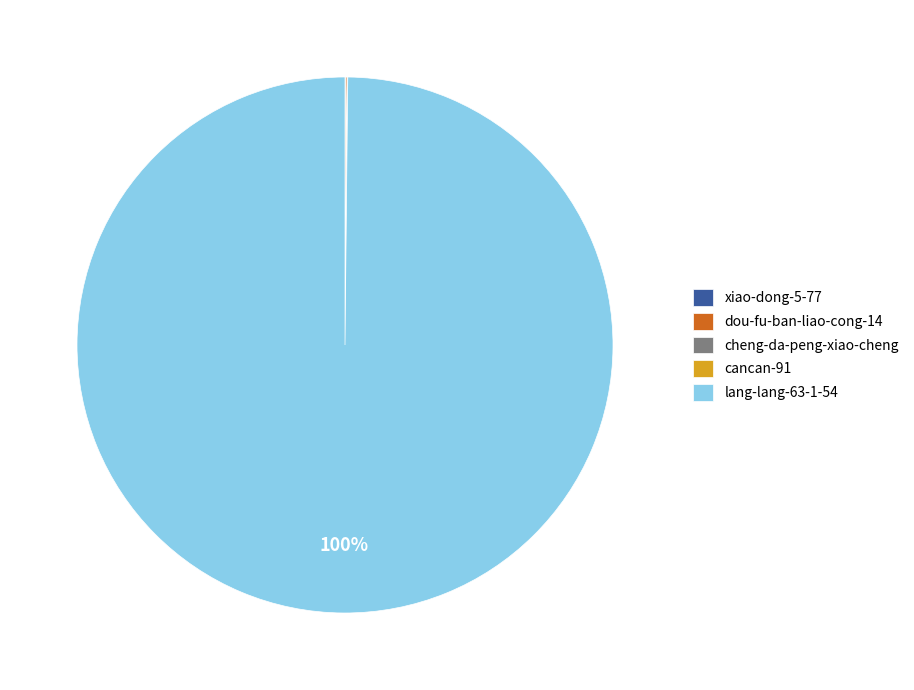

What is the majority slice?

lang-lang-63-1-54